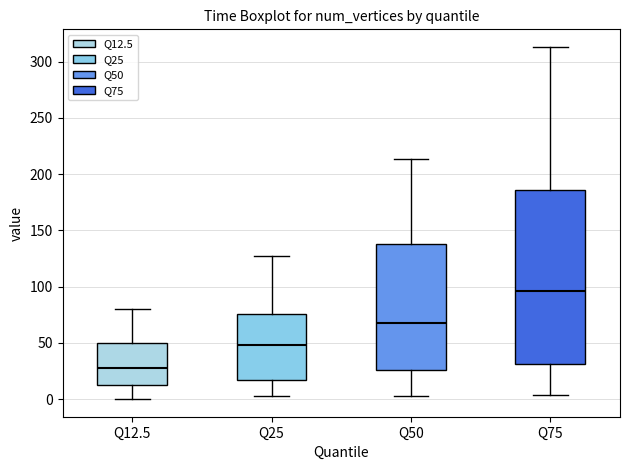

Comparing the boxes themselves (not the whiskers), which one is the tallest?

Q75